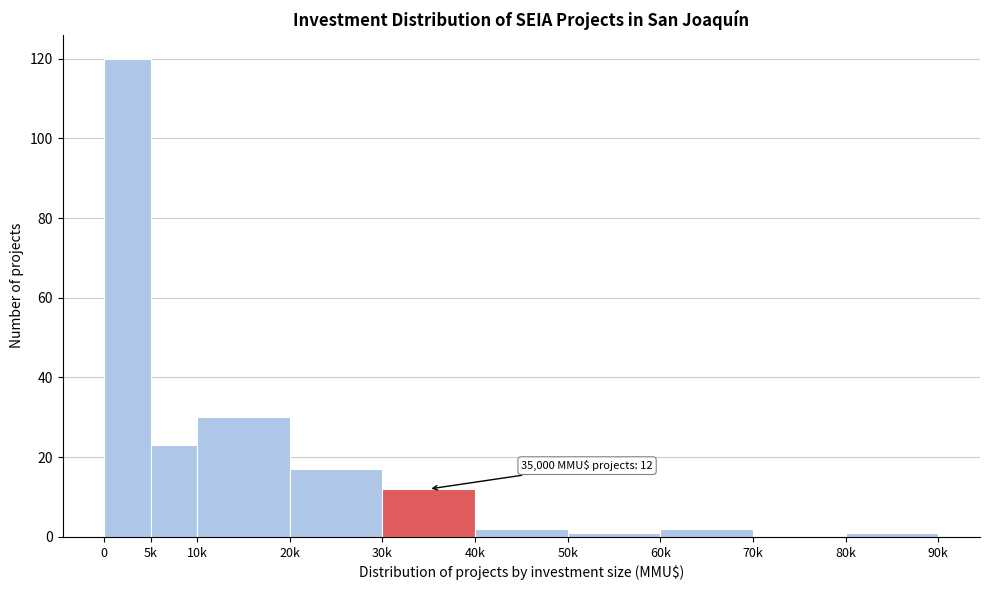

Reading right to left, list all the values displayed in this chart.

80k=1	70k=0	60k=2	50k=1	40k=2	30k=12	20k=17	10k=30	5k=23	0=120